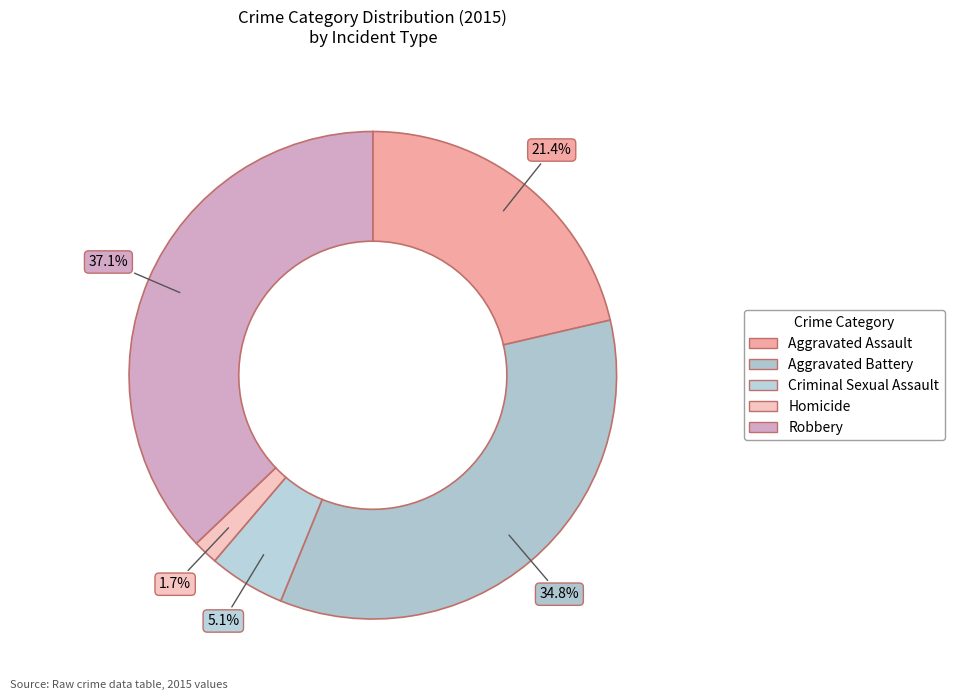

To the nearest percent, what is the difference between the largest and smallest slice percentages?

35%